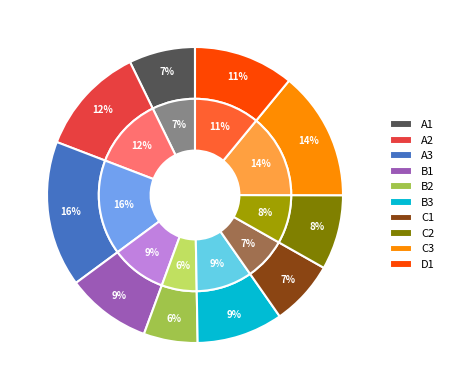

Is Row 7 the majority of the pie?

No